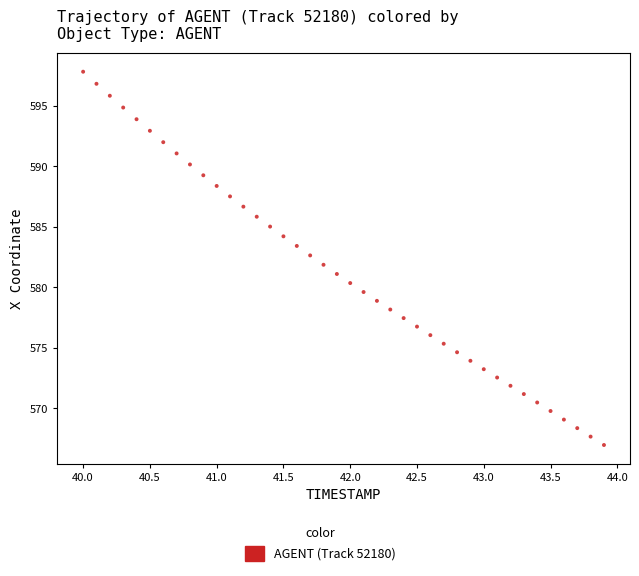

What is the range of Y values (max minus min)?

30.8